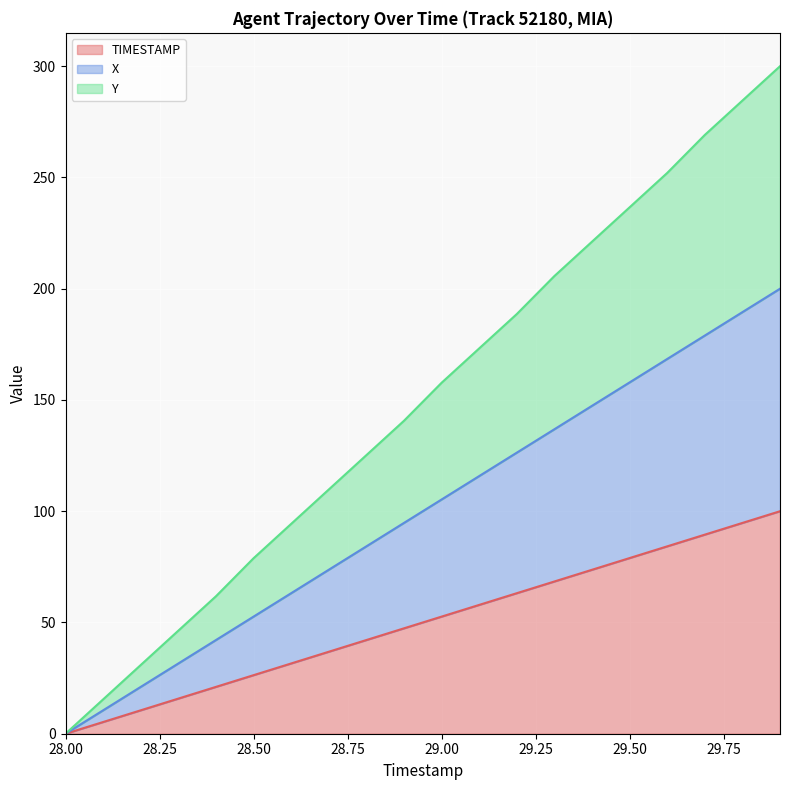

True or false: Y (line) and TIMESTAMP (line) cross at least once.

False